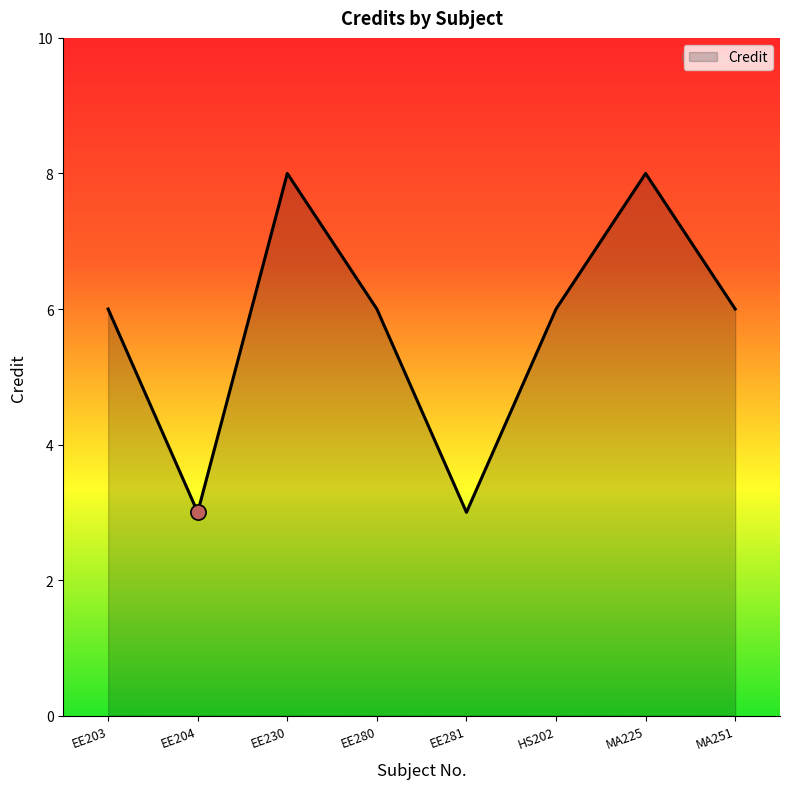

What is the change in value from EE281 to MA225?

+5